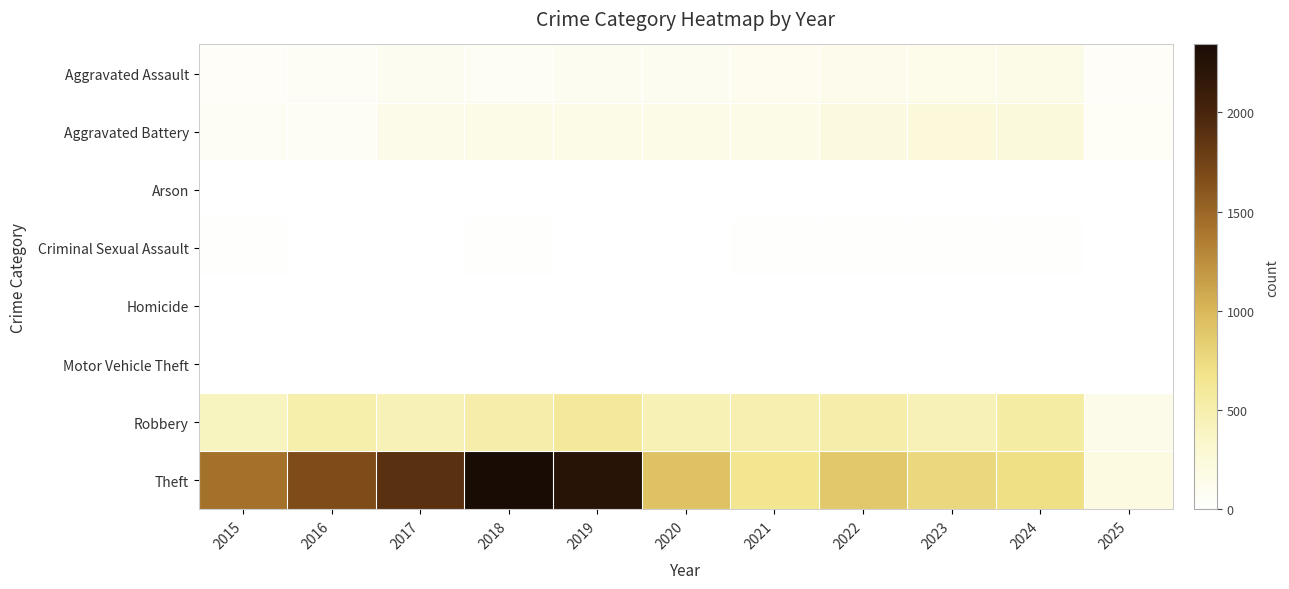

At which category does the chart reach its peak across all series?

2018